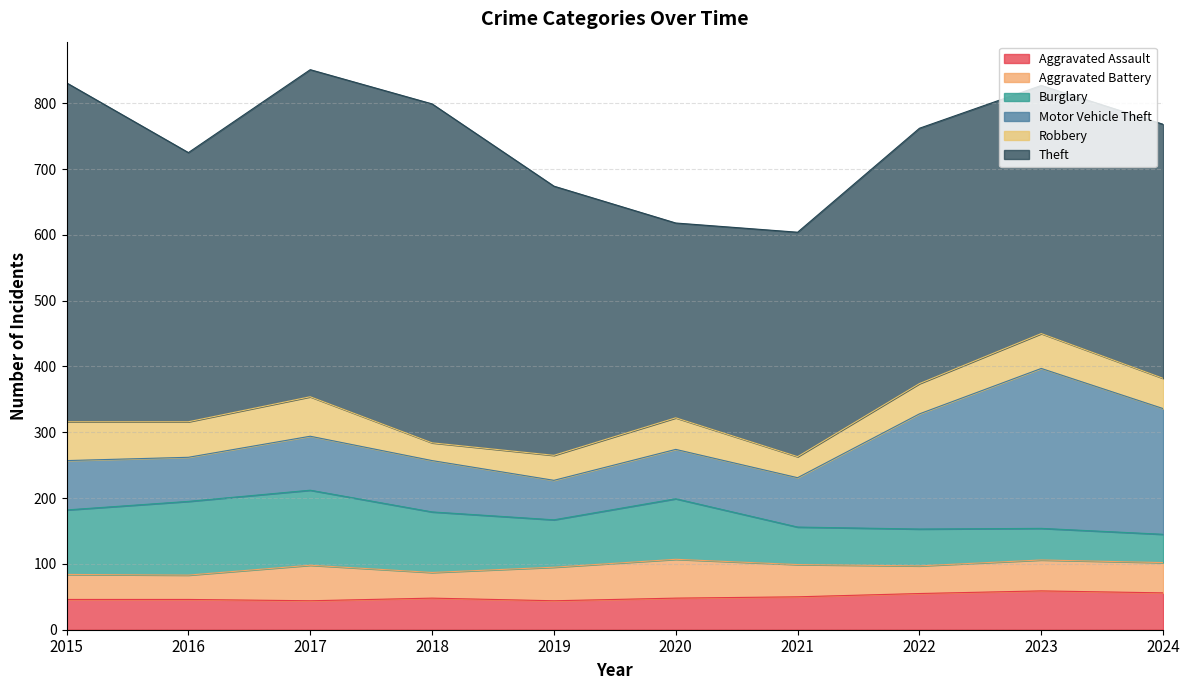

What is the minimum value shown in the chart?

27